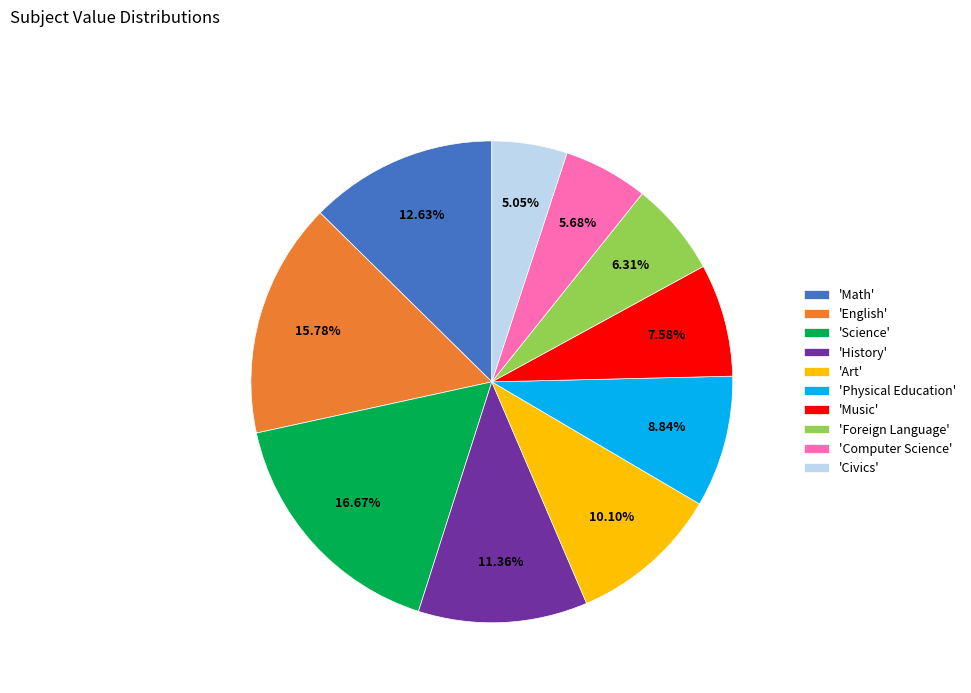

Which has a higher value, 'Computer Science' or 'Math'?

'Math'